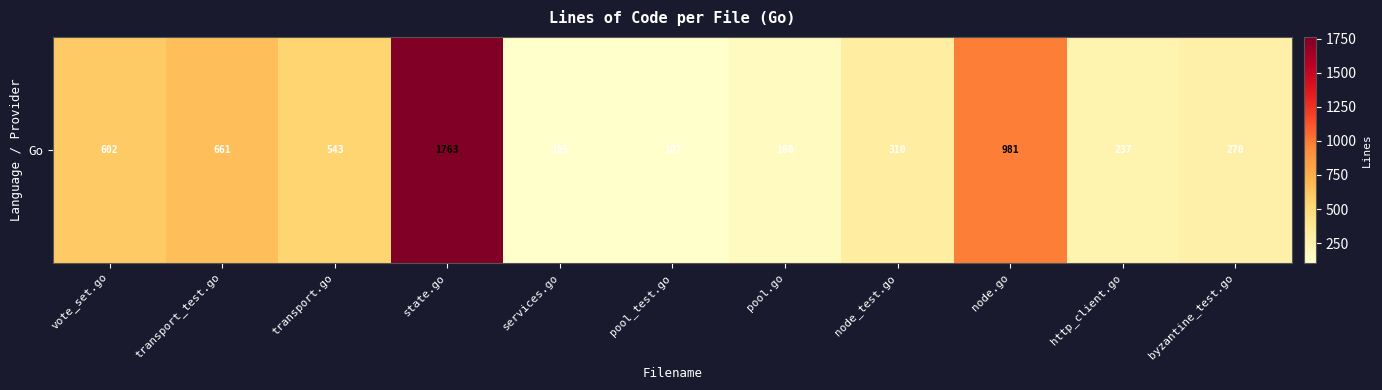

List the labels in order of value, smallest first.

services.go, pool_test.go, pool.go, http_client.go, byzantine_test.go, node_test.go, transport.go, vote_set.go, transport_test.go, node.go, state.go